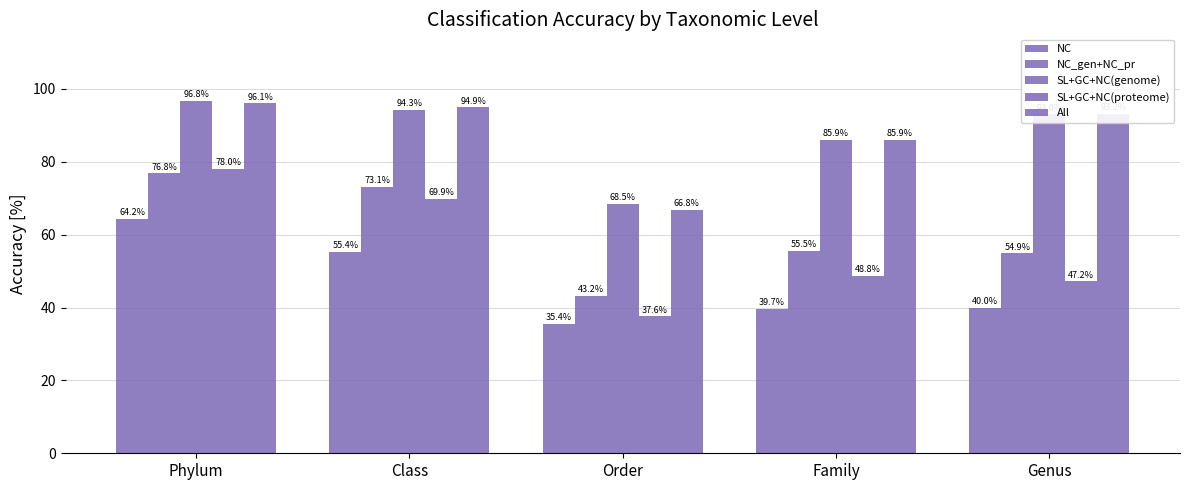

How many bars are there in each group?

5